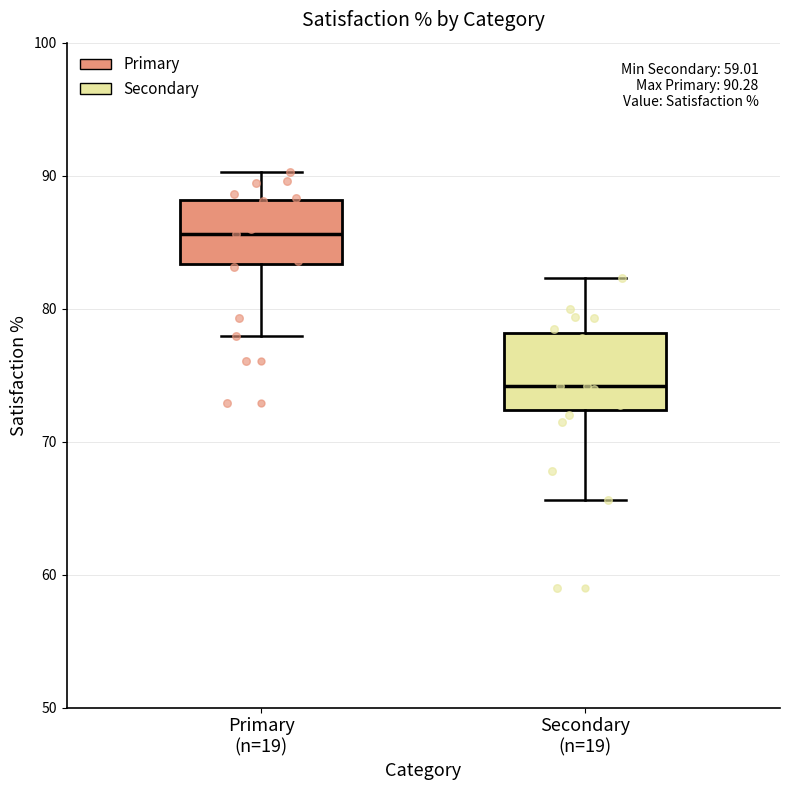

Which box's median line is the lowest?

Secondary (n=19)